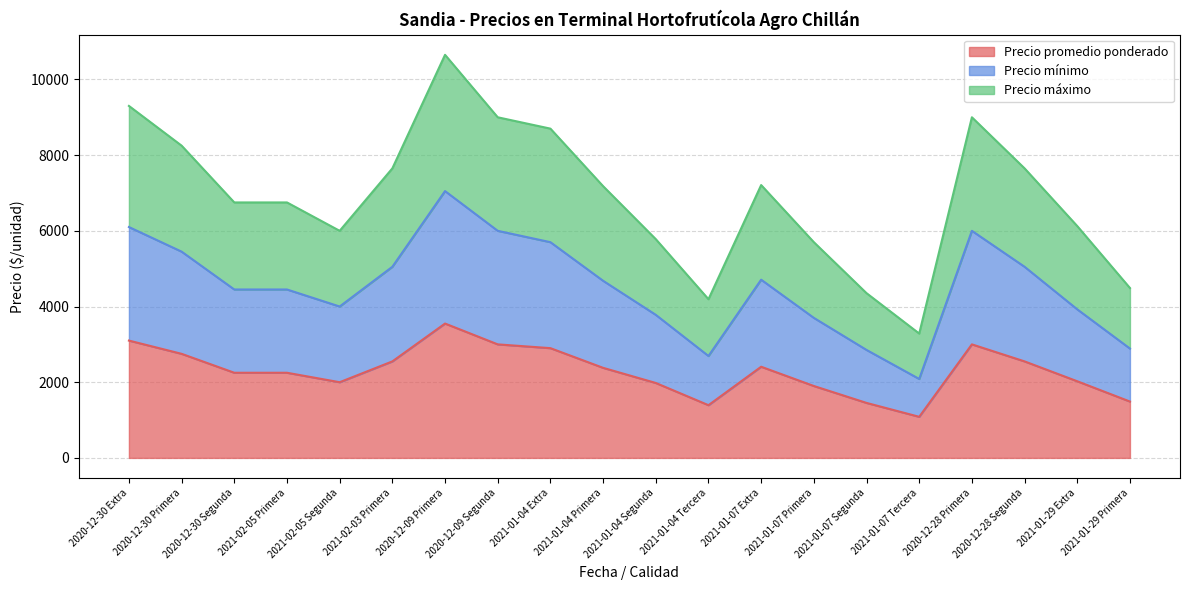

The value of Precio promedio ponderado at 2020-12-28 Primera is 3000. True or false?

True